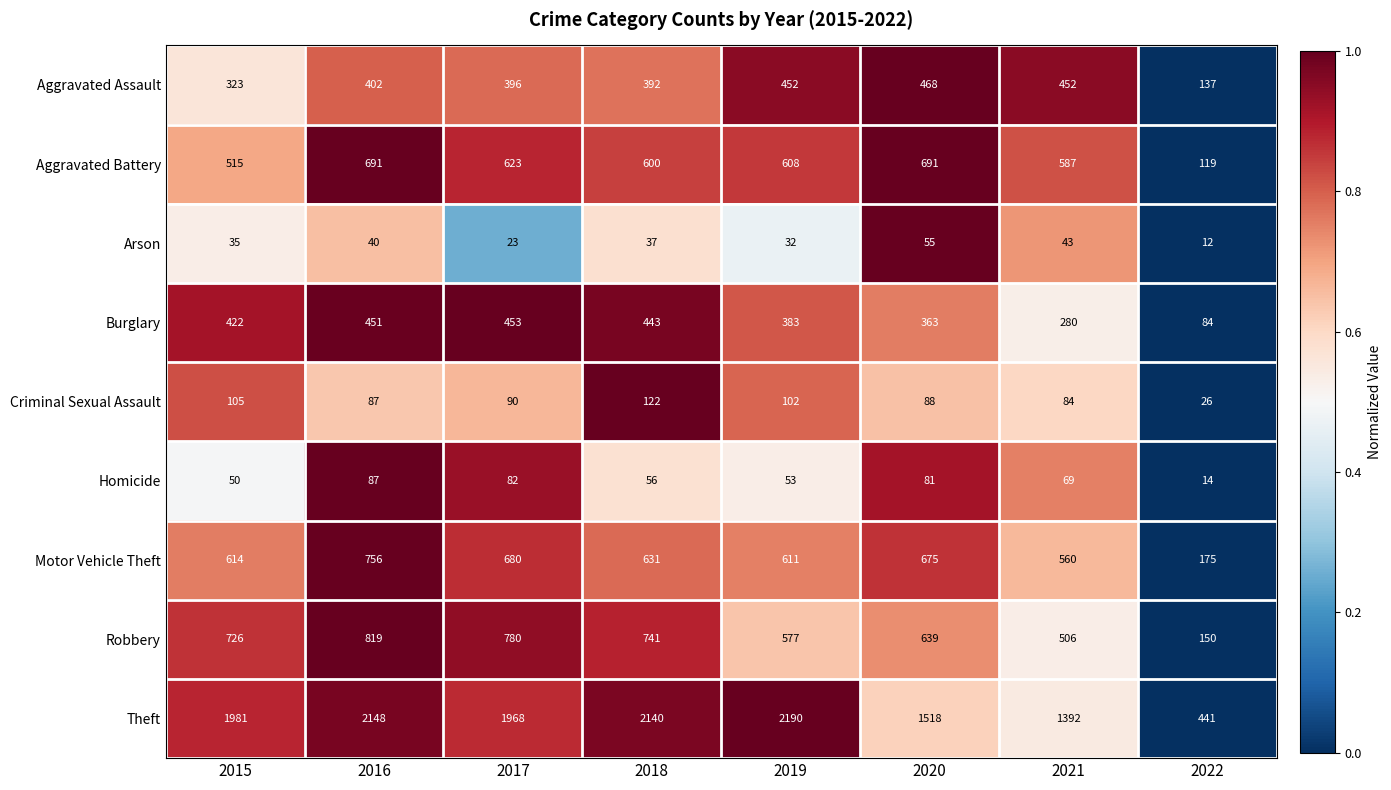

True or false: Criminal Sexual Assault has a value of 87 at 2016.

True